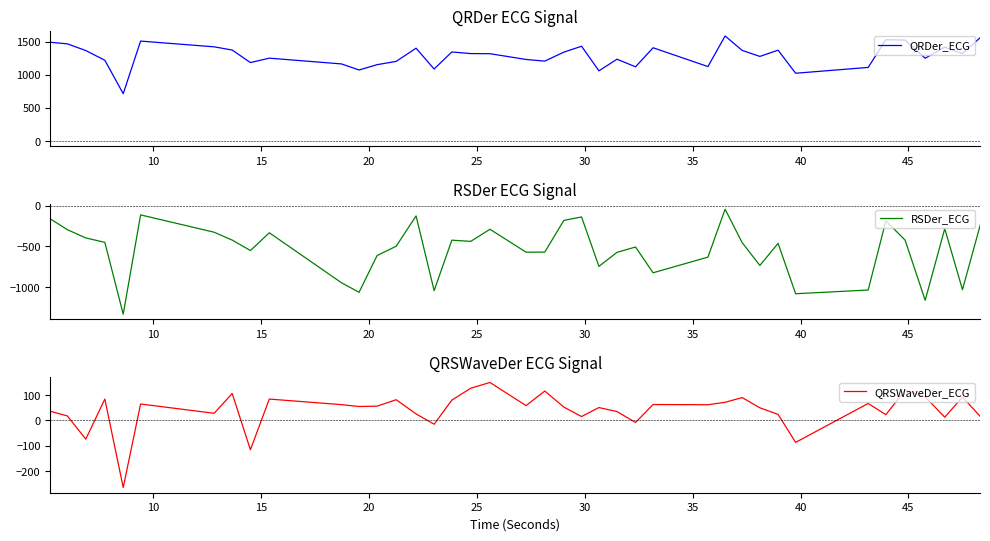

At how many categories does at least one series exceed 1339?

18